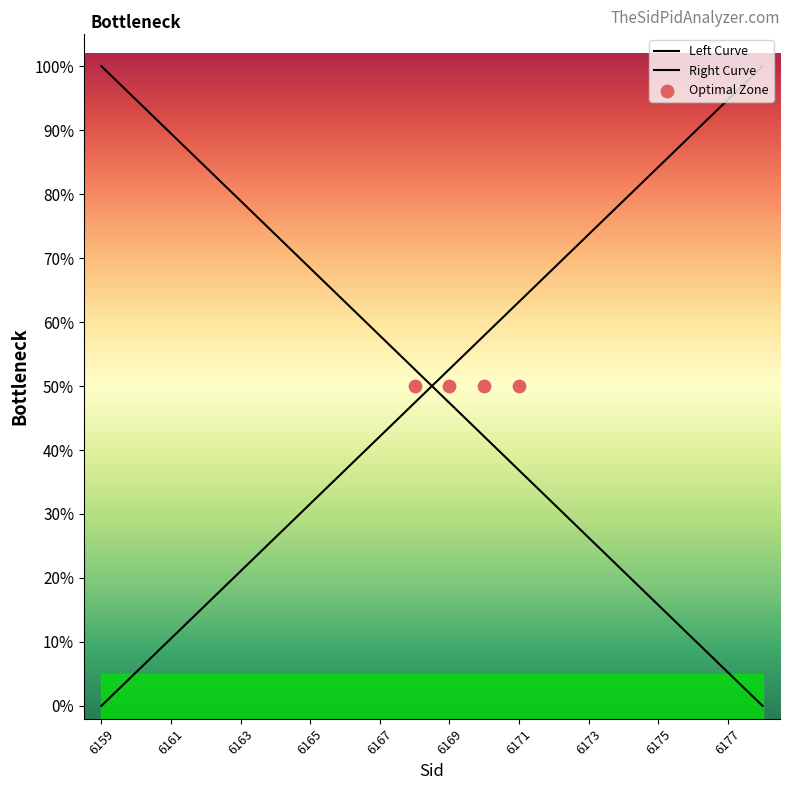

Between 6174 and 6168, which is larger?

6168